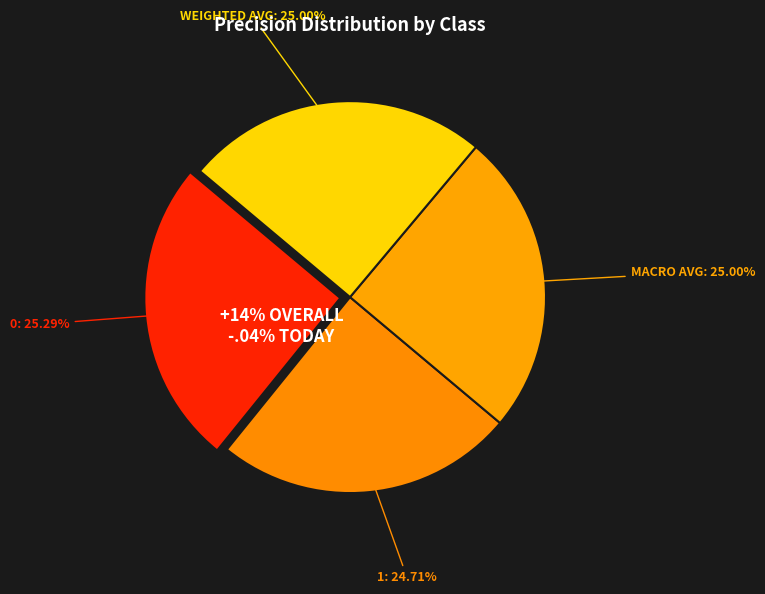

To the nearest percent, what is the average slice percentage?

25%